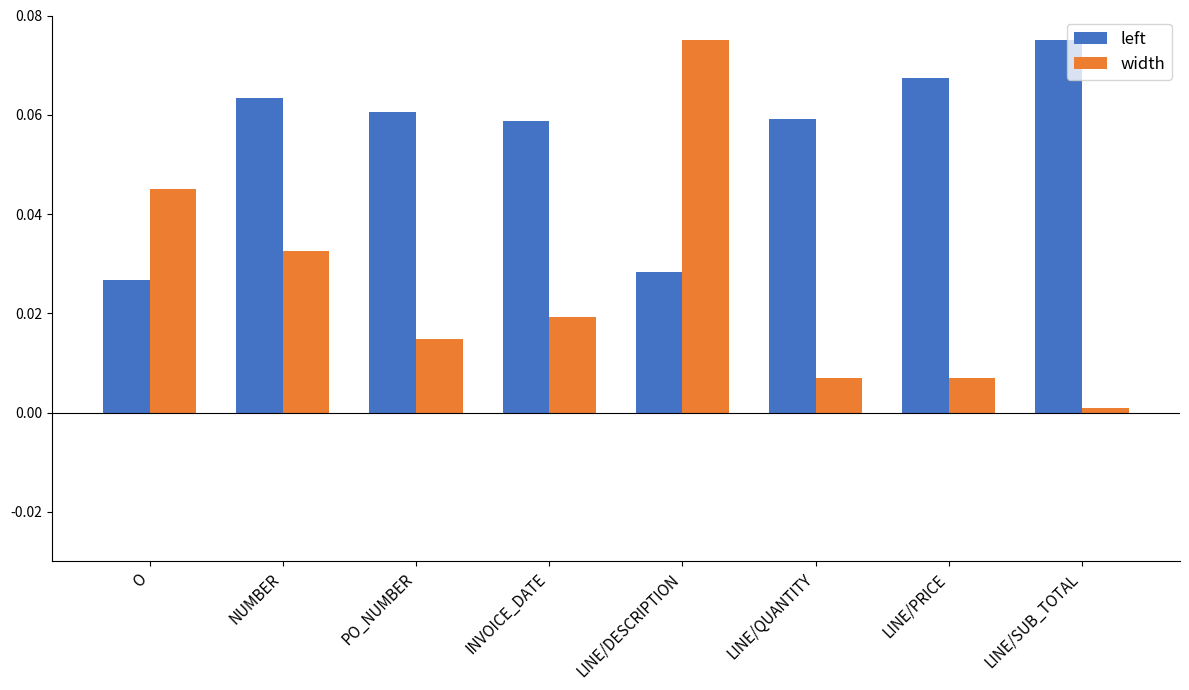

At NUMBER, list the series in order from smallest to largest.

width, left